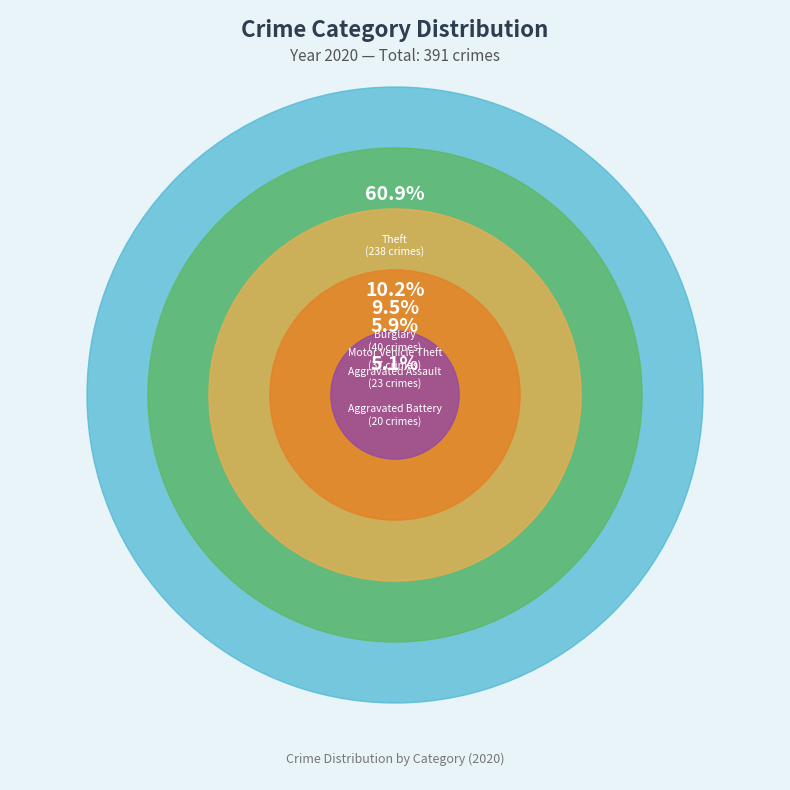

To the nearest percent, what portion does Criminal Sexual Assault represent?

1%